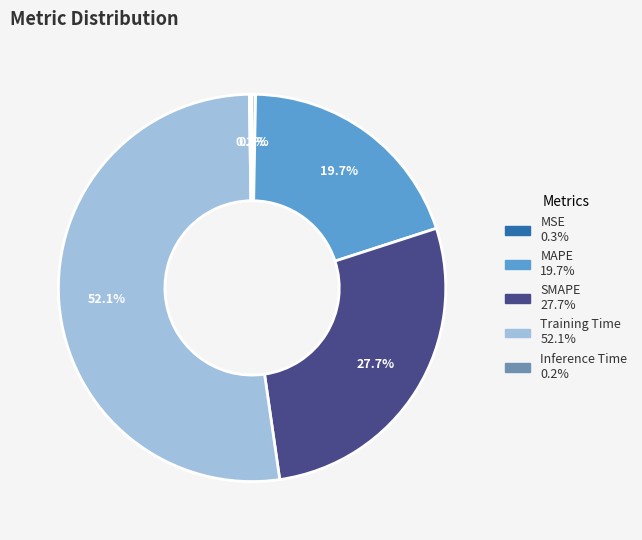

Which slice is the largest?

Training Time